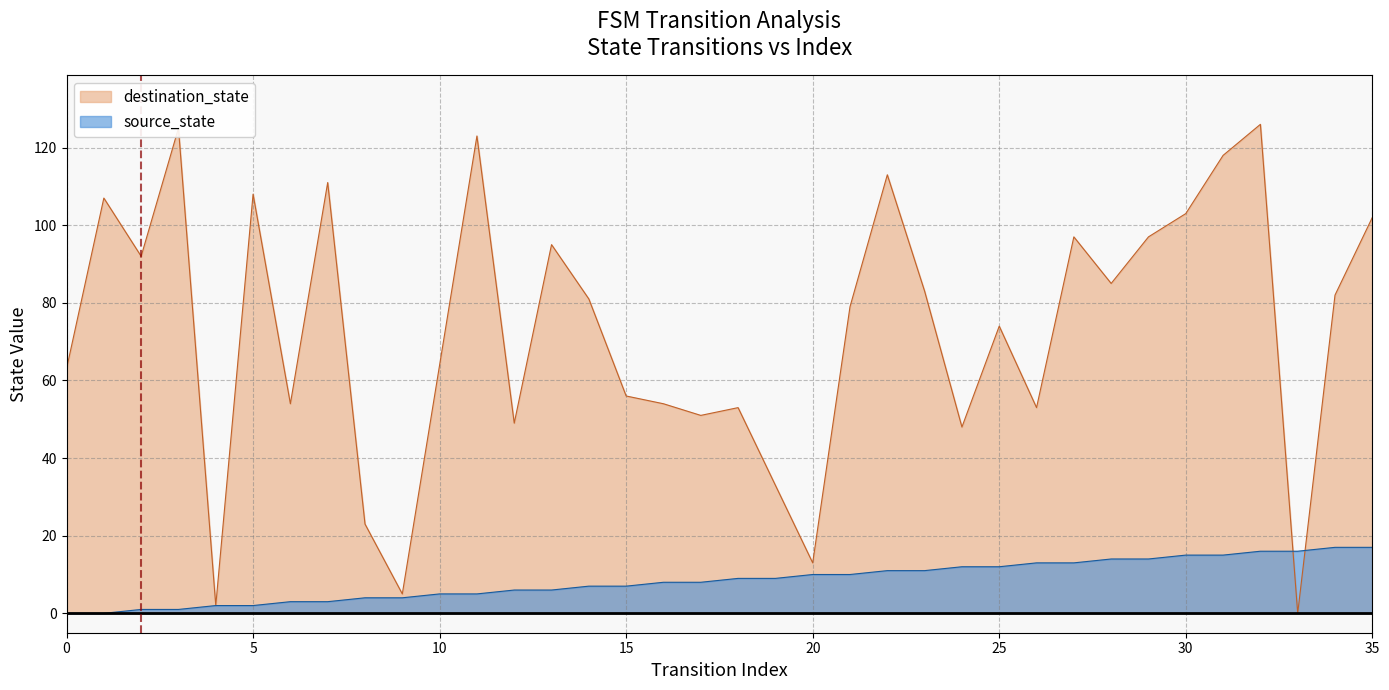

Which category has the highest value in the destination_state series?

32